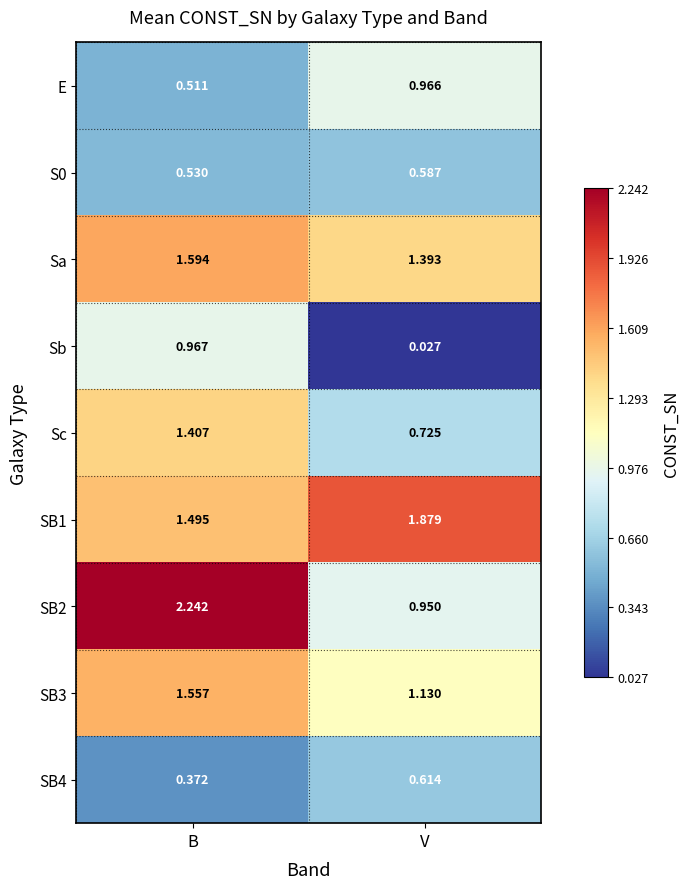

Where does the Sc series first go above 1?

B